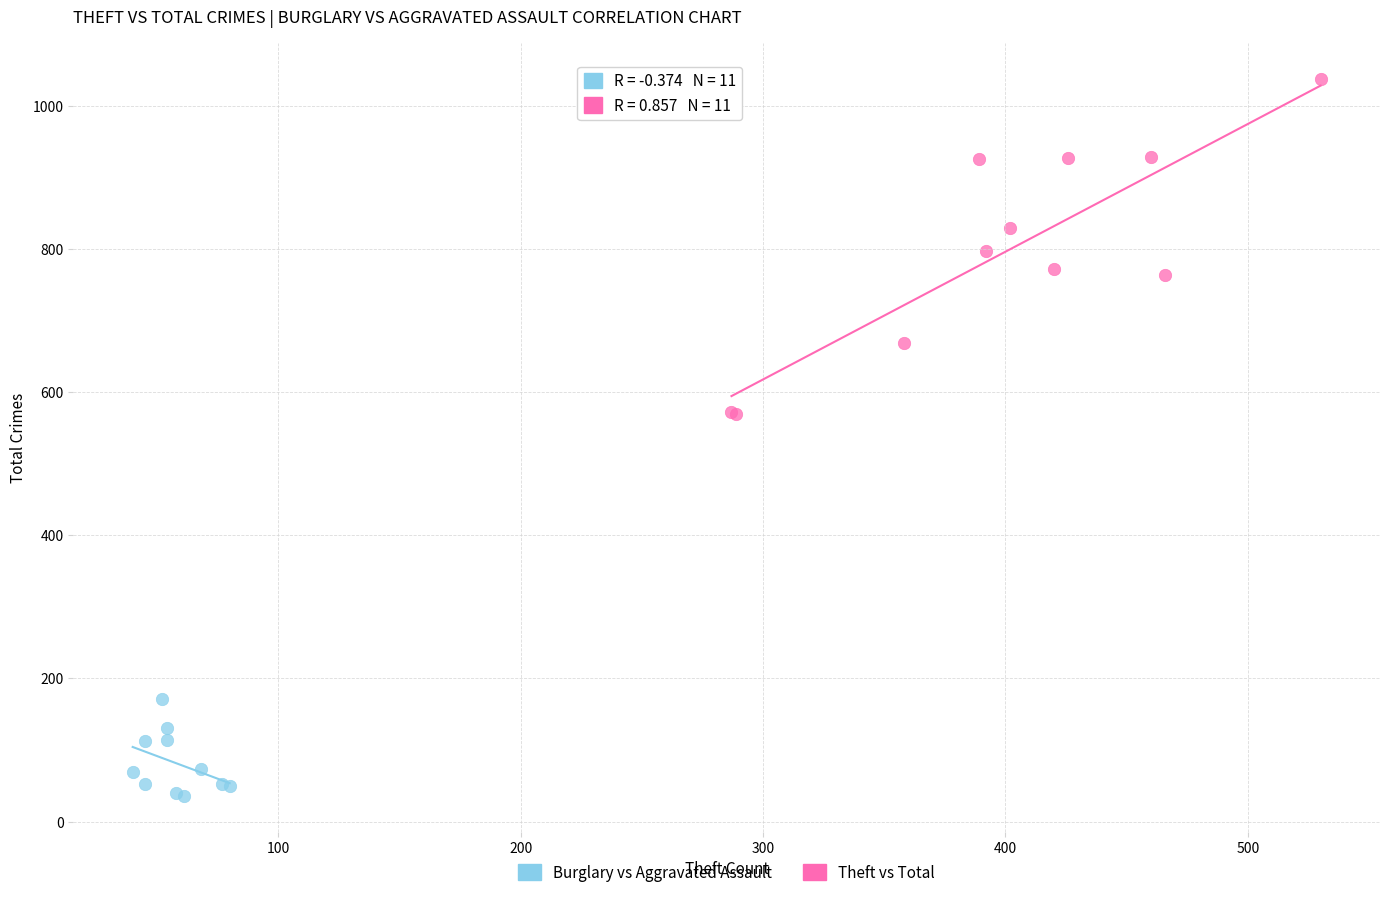

Which series reaches the maximum Y coordinate?

Theft vs Total